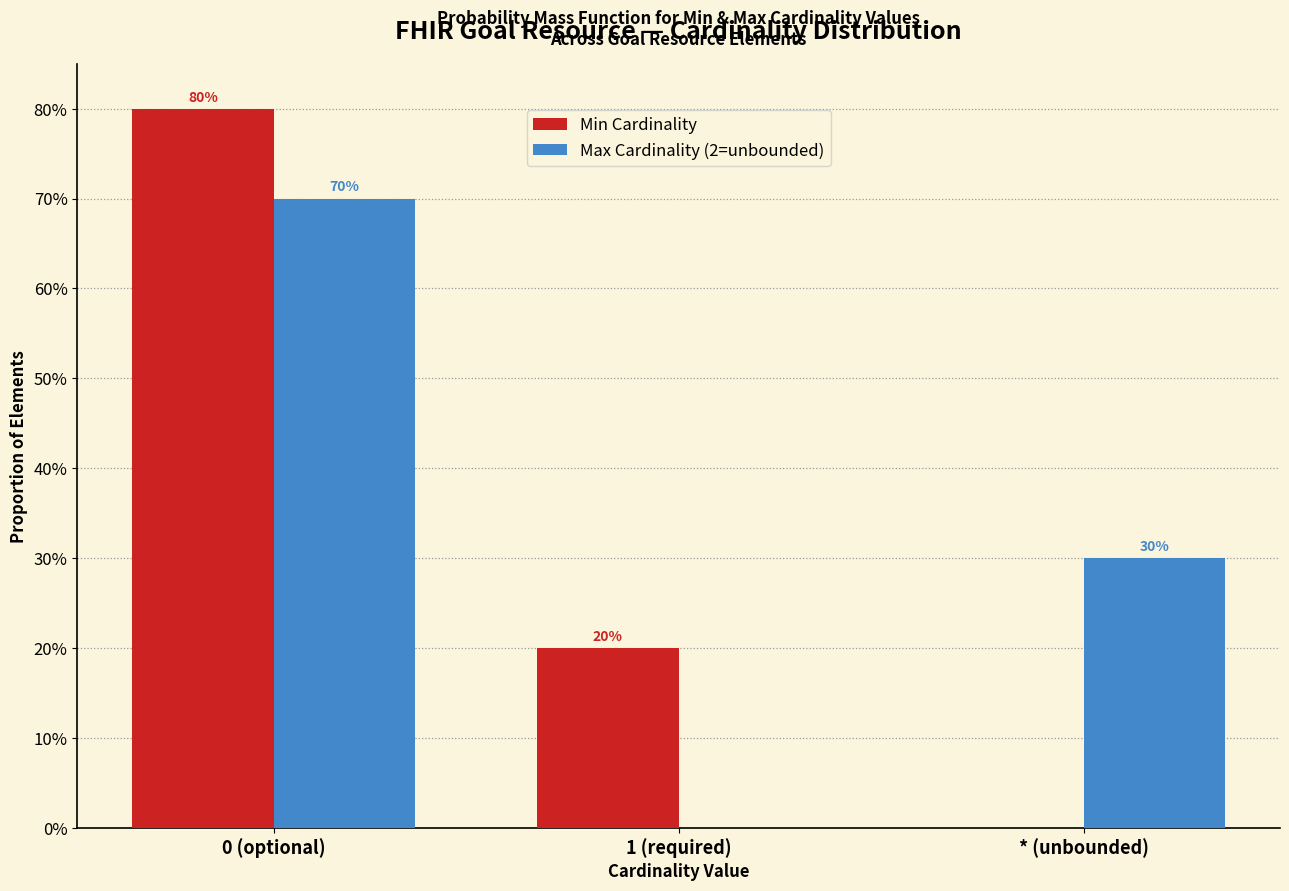

Reading left to right, transcribe all the data shown in this chart.

Min Cardinality: 0 (optional)=80	1 (required)=20	* (unbounded)=0
Max Cardinality (2=unbounded): 0 (optional)=70	1 (required)=0	* (unbounded)=30